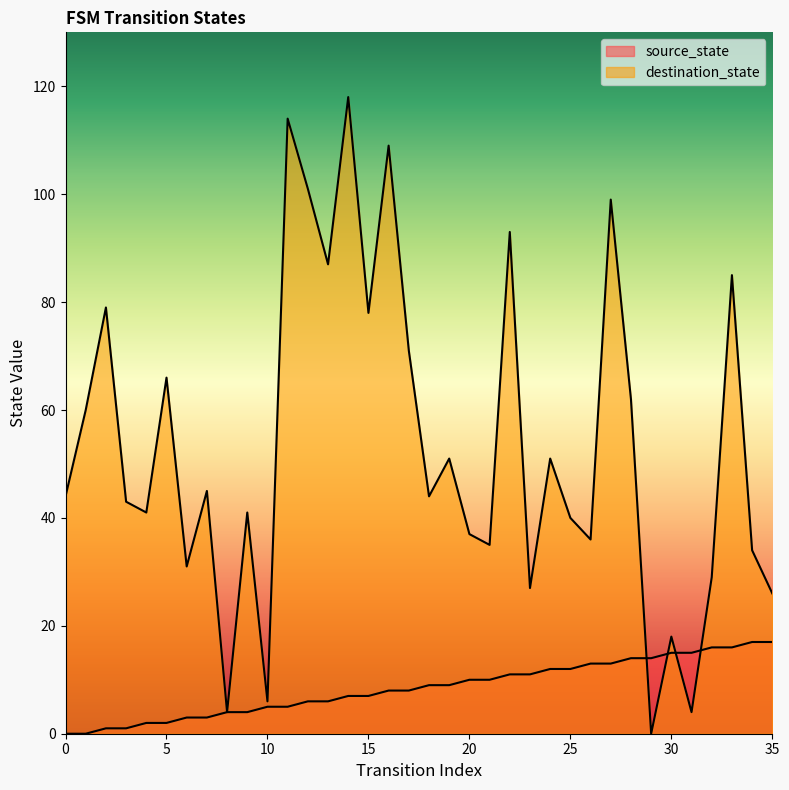

At 27, list the series in order from largest to smallest.

destination_state, source_state